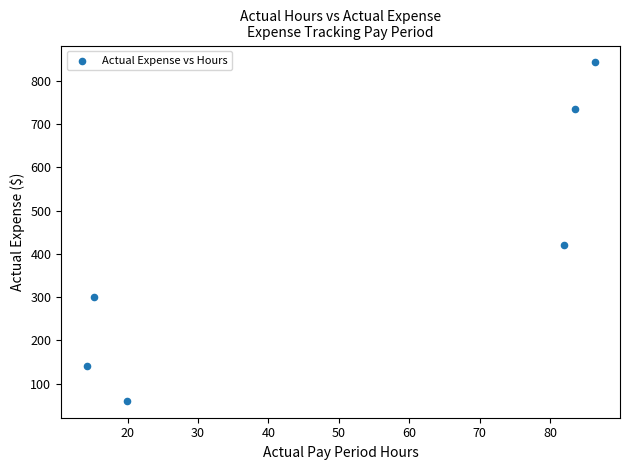

What Y value in the scatter plot is closest to 451?

420.0